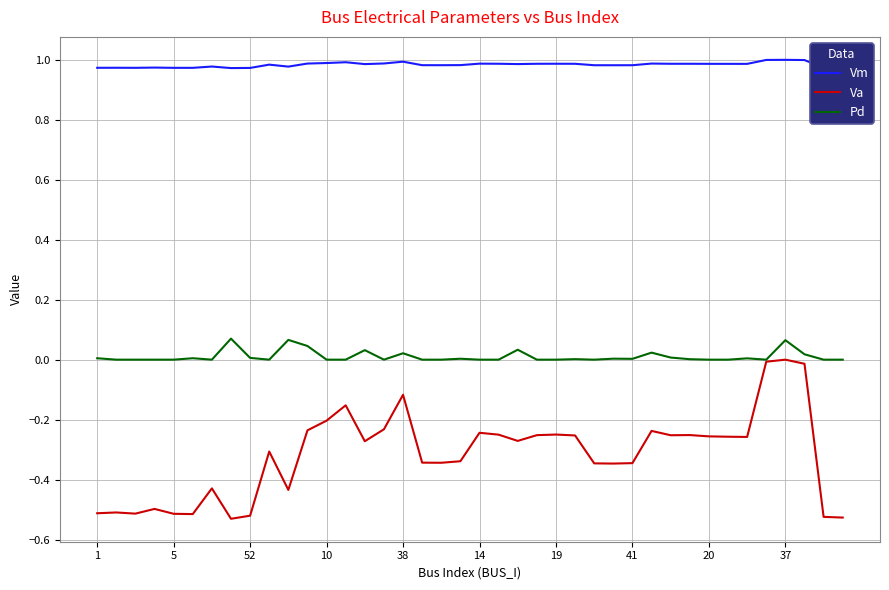

In Vm, how many points are lower than both neighbors (excluding endpoints)?

10